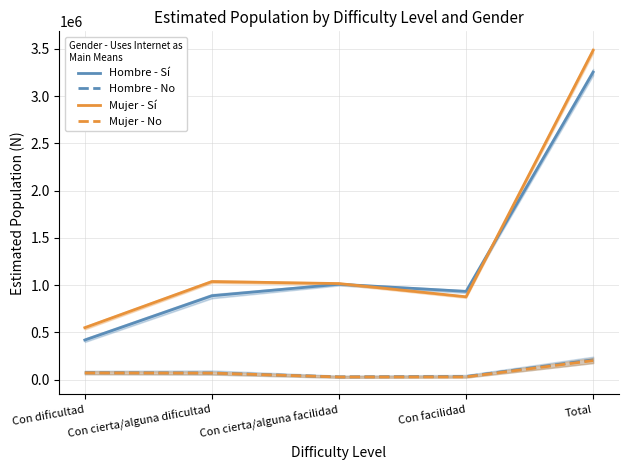

True or false: Hombre - Sí and Hombre - No cross at least once.

False